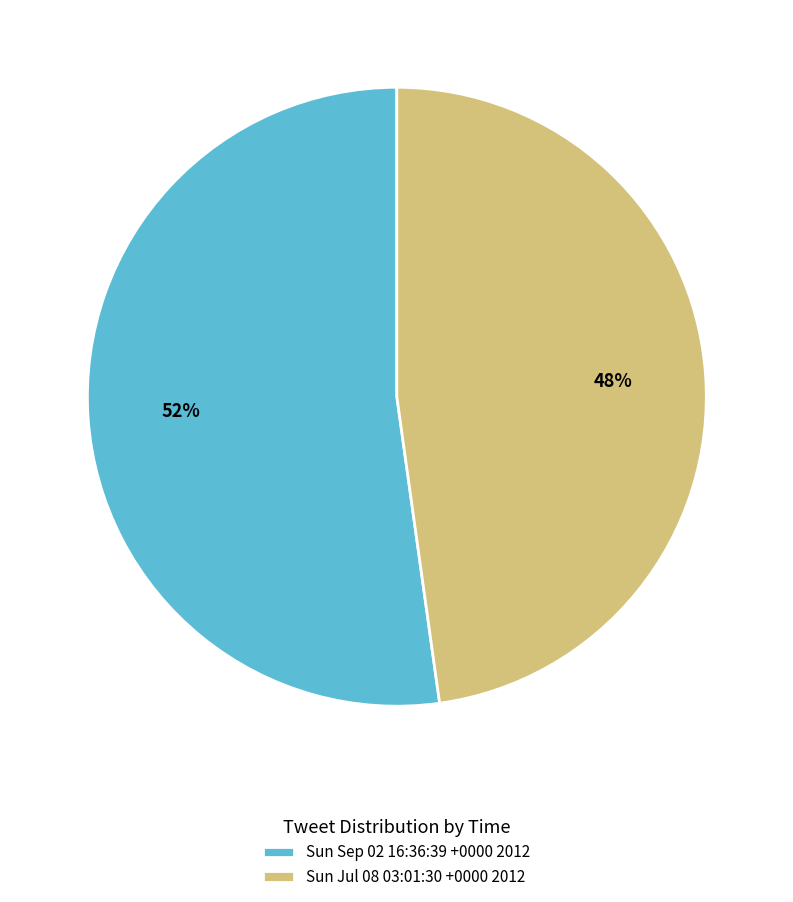

Is Sun Sep 02 16:36:39 +0000 2012 the majority of the pie?

Yes